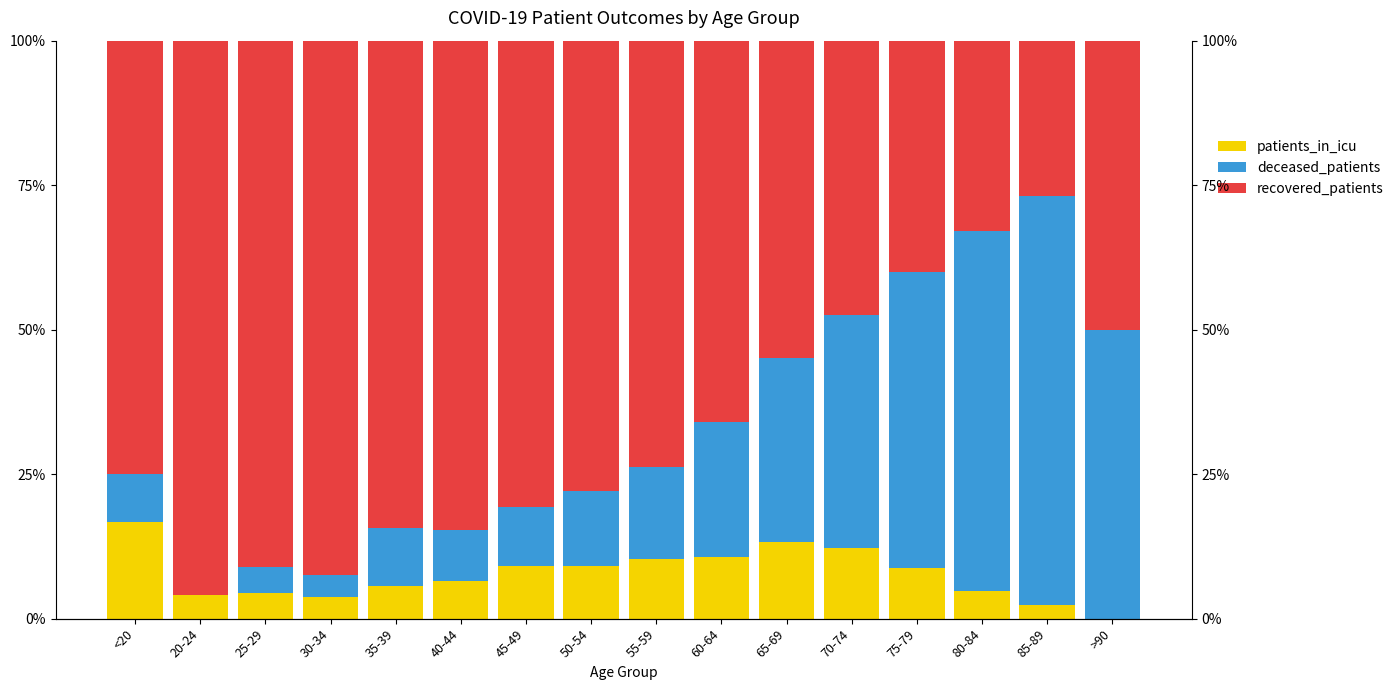

The deceased_patients series shows 18.0 at 45-49. True or false?

False